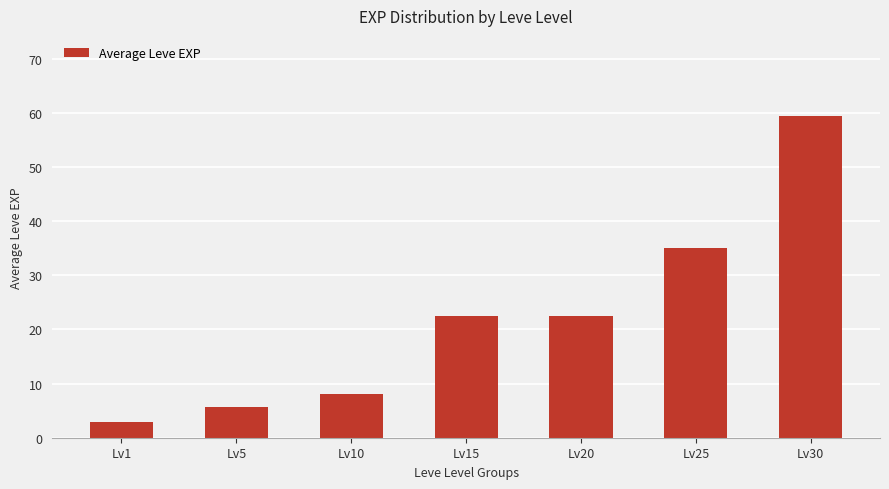

Reading right to left, what are all the values shown in this chart?

Lv30=59.4	Lv25=35.0	Lv20=22.5	Lv15=22.5	Lv10=8.0	Lv5=5.7	Lv1=2.8